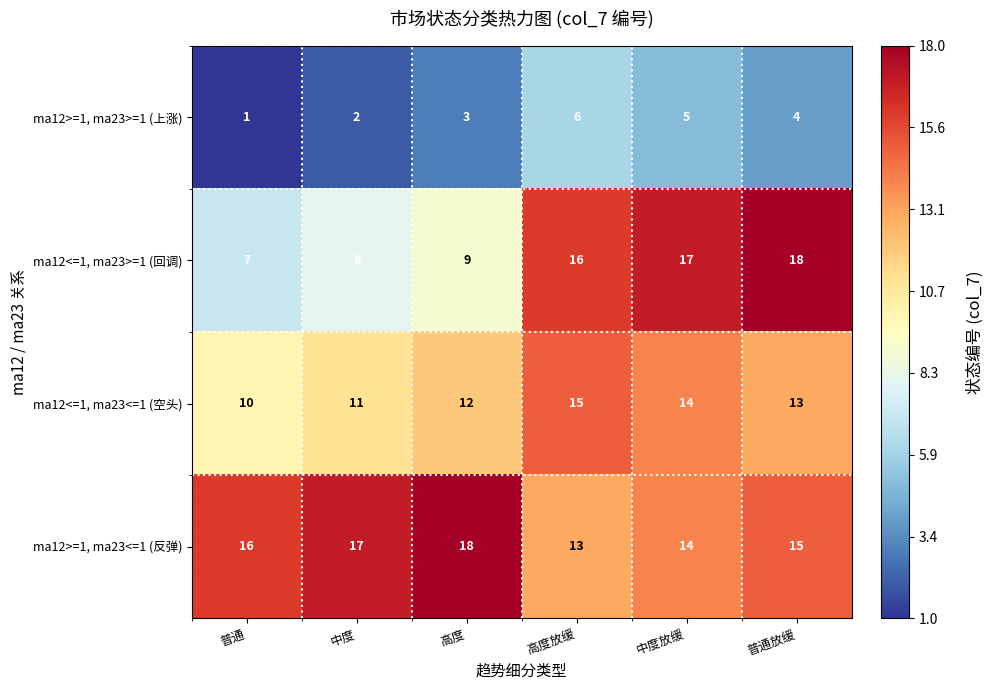

Is it true that ma12<=1, ma23>=1 (回调) equals 22 at 高度放缓?

False